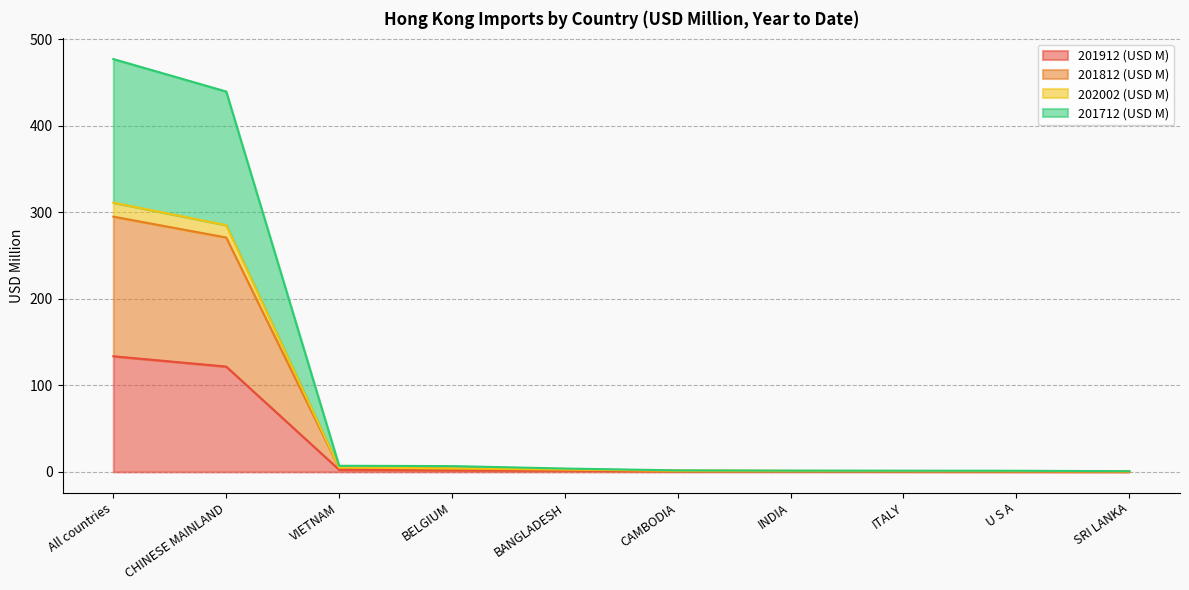

What is the label of the 2nd point from the left?

CHINESE MAINLAND